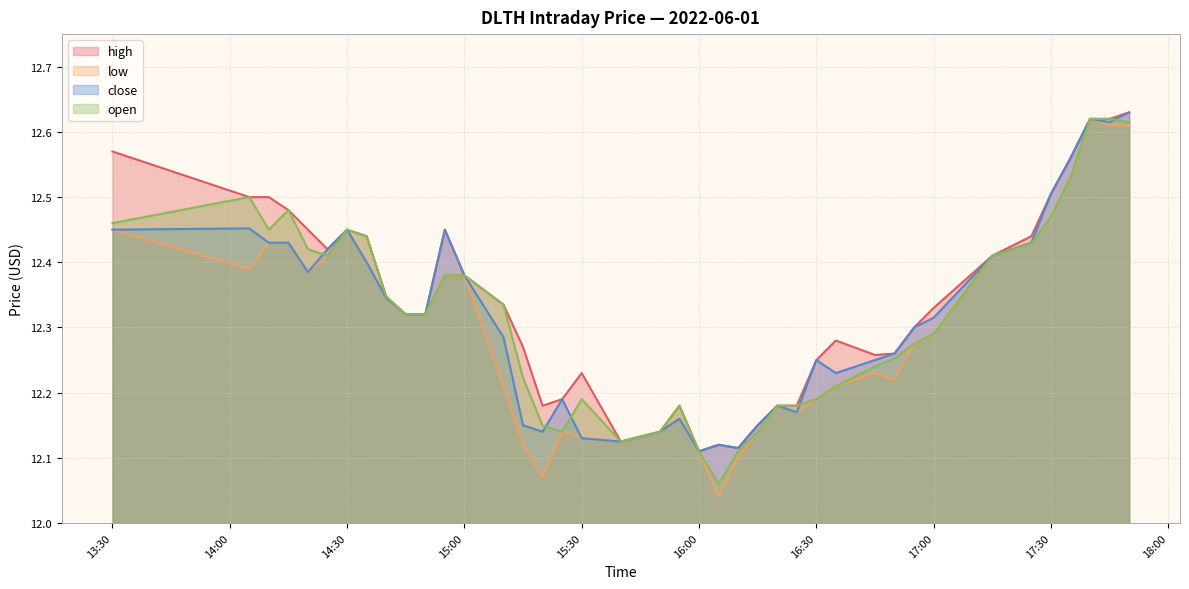

What is the label of the 29th point from the right?

2022-06-01 14:55